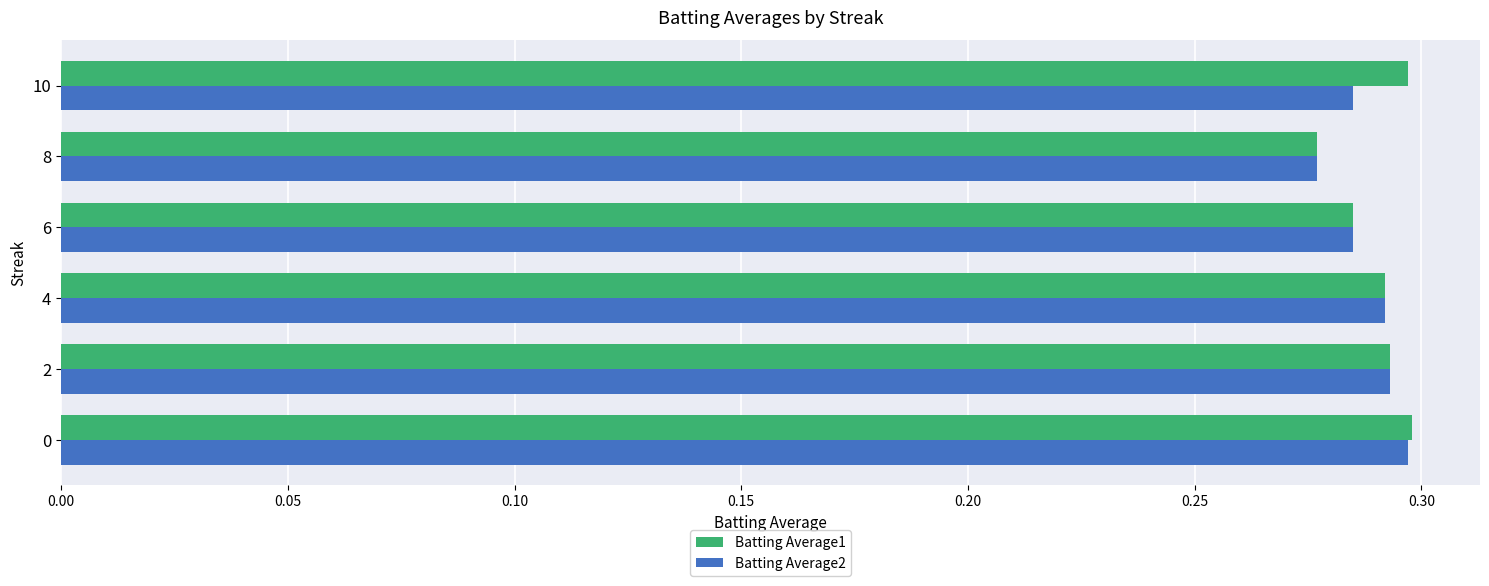

Is it true that Batting Average1 equals 0.1 at 8?

False